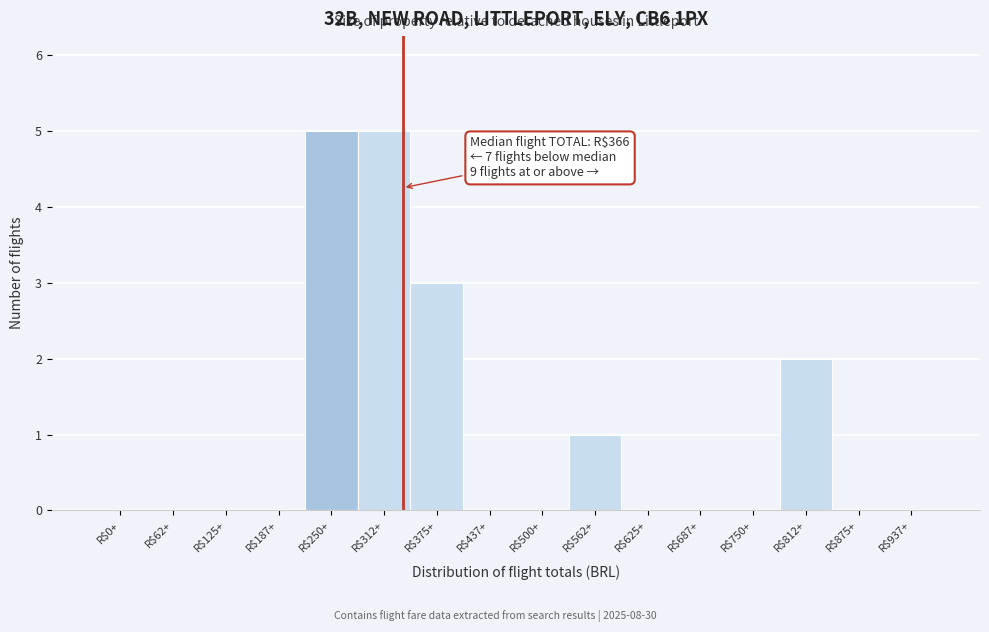

What is the sum of all values?

16